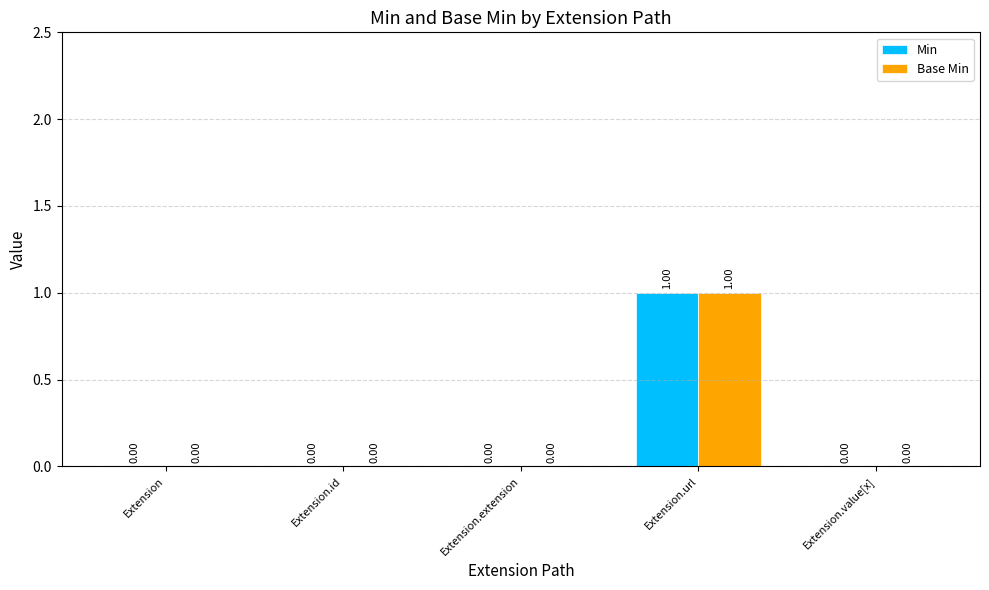

Are the bars grouped side by side (vs. stacked)?

Yes